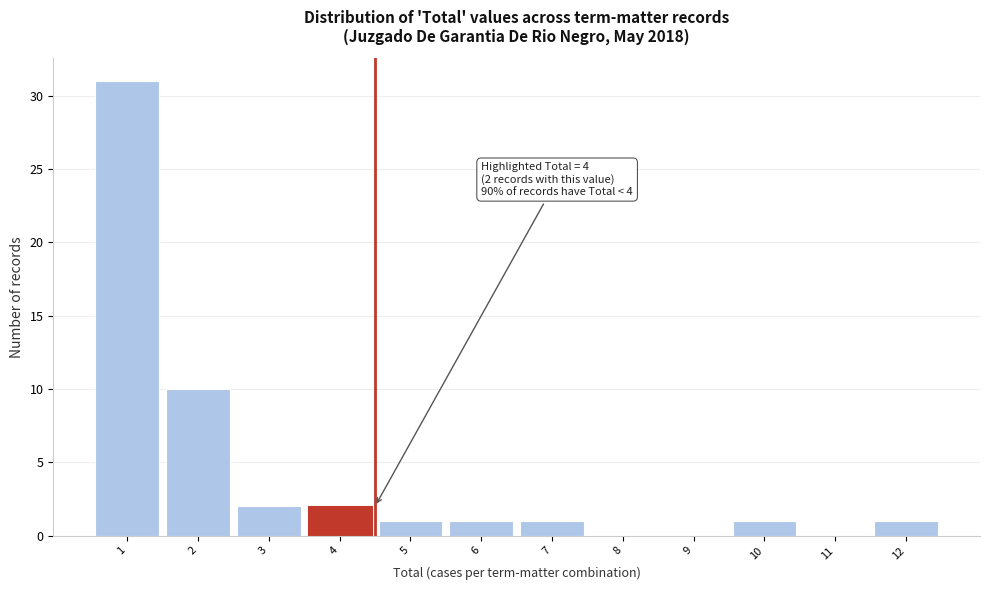

Reading right to left, extract all data points from this chart.

12=1	11=0	10=1	9=0	8=0	7=1	6=1	5=1	4=2	3=2	2=10	1=31